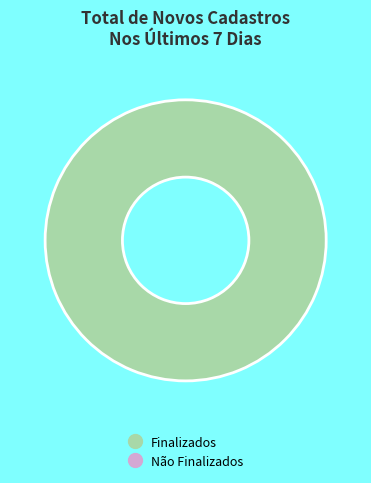

Is there any slice that represents more than half of the pie?

Yes